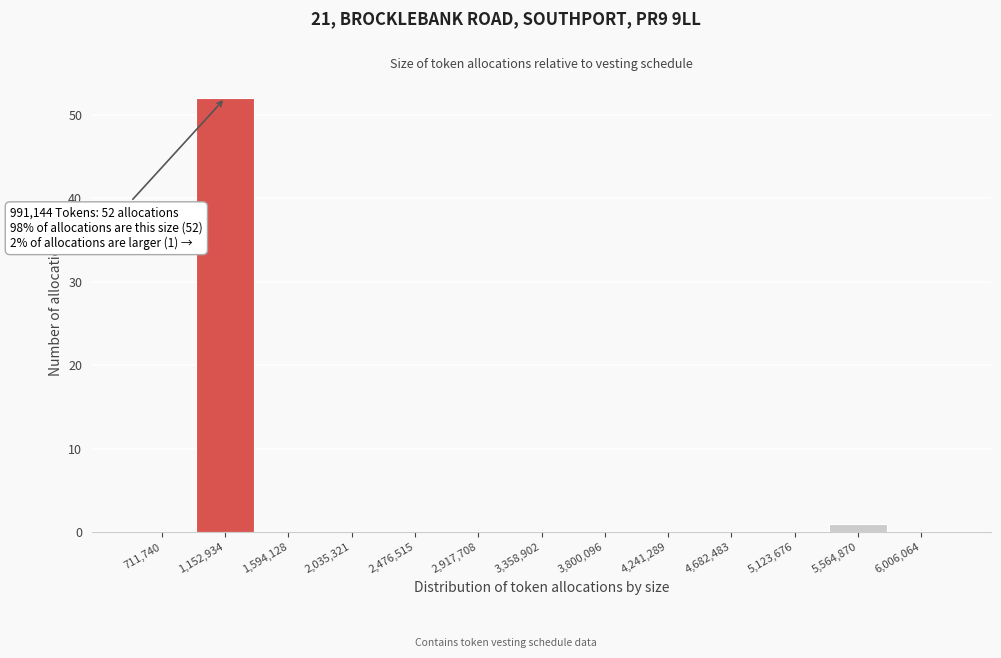

Over which range of the x-axis is the bar tallest?

950000 to 1350000